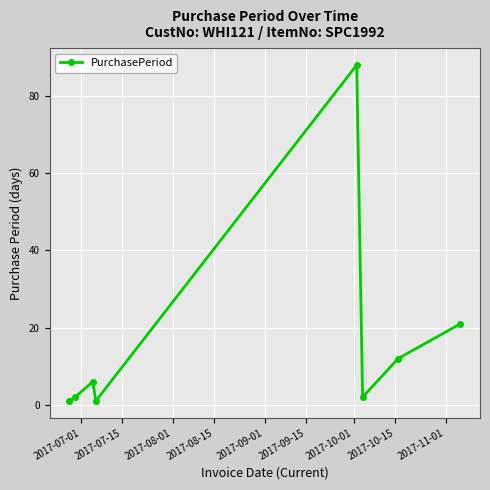

How many points are higher than both their immediate neighbors (excluding endpoints)?

2